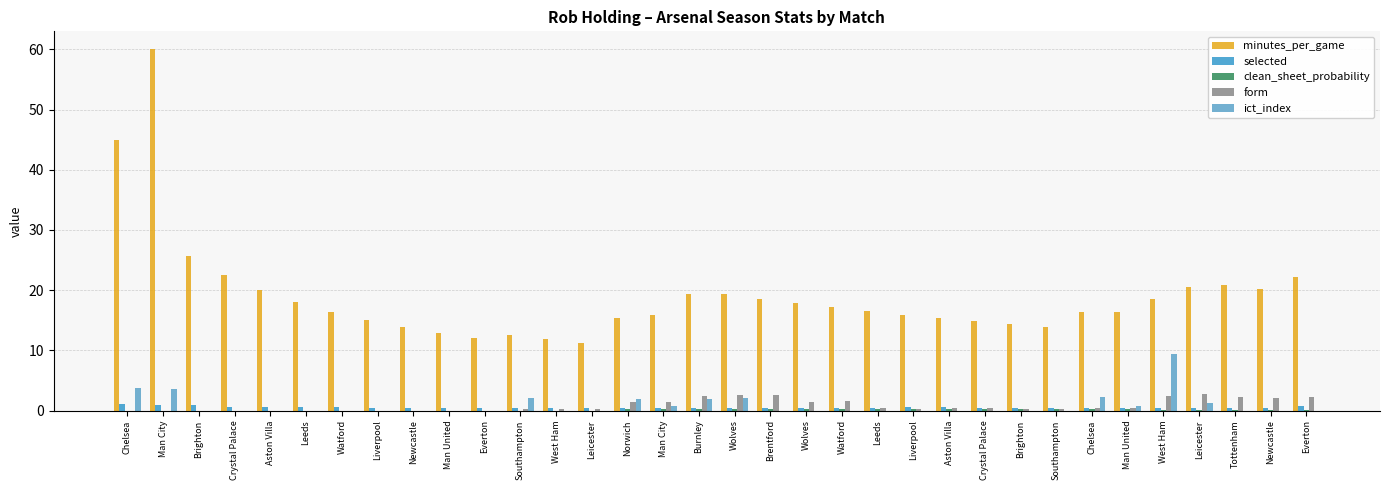

How many categories are shown in the chart?

34